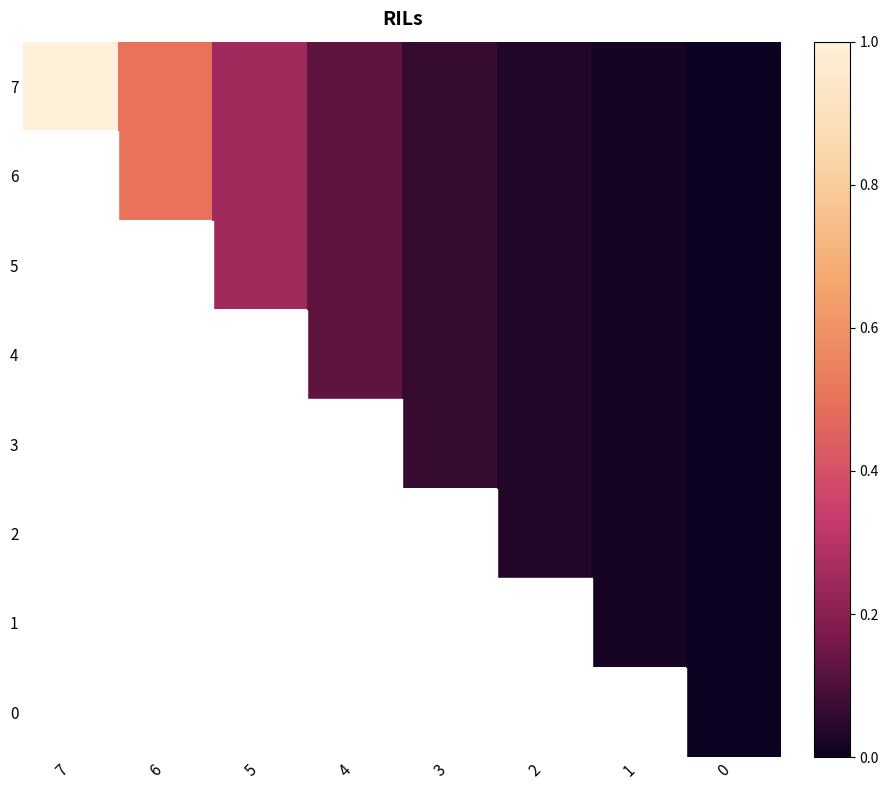

Rank the series by their maximum value, from lowest to highest.

7, 6, 5, 4, 3, 2, 1, 0